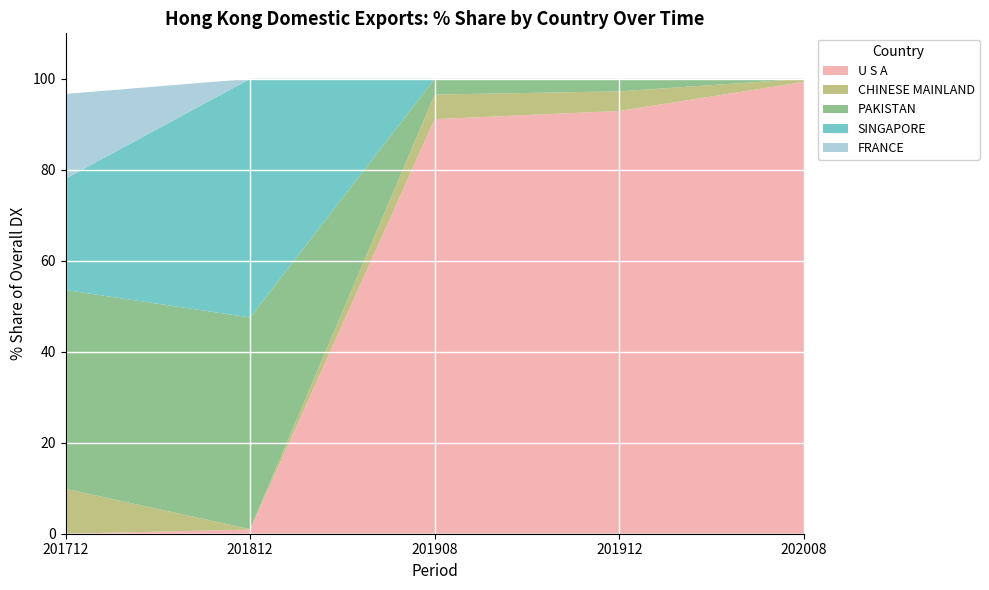

Reading left to right, what are all the values shown in this chart?

201712_% Share: All individual countries=100.0	U S A=0.0	CHINESE MAINLAND=9.9	PAKISTAN=43.7	SINGAPORE=24.5	FRANCE=18.6
201812_% Share: All individual countries=100.0	U S A=0.9	CHINESE MAINLAND=0.1	PAKISTAN=46.5	SINGAPORE=52.5	FRANCE=0.0
201908_% Share: All individual countries=100.0	U S A=91.1	CHINESE MAINLAND=5.4	PAKISTAN=3.5	SINGAPORE=0.0	FRANCE=0.0
201912_% Share: All individual countries=100.0	U S A=92.9	CHINESE MAINLAND=4.3	PAKISTAN=2.8	SINGAPORE=0.0	FRANCE=0.0
202008_% Share: All individual countries=100.0	U S A=99.3	CHINESE MAINLAND=0.7	PAKISTAN=0.0	SINGAPORE=0.0	FRANCE=0.0